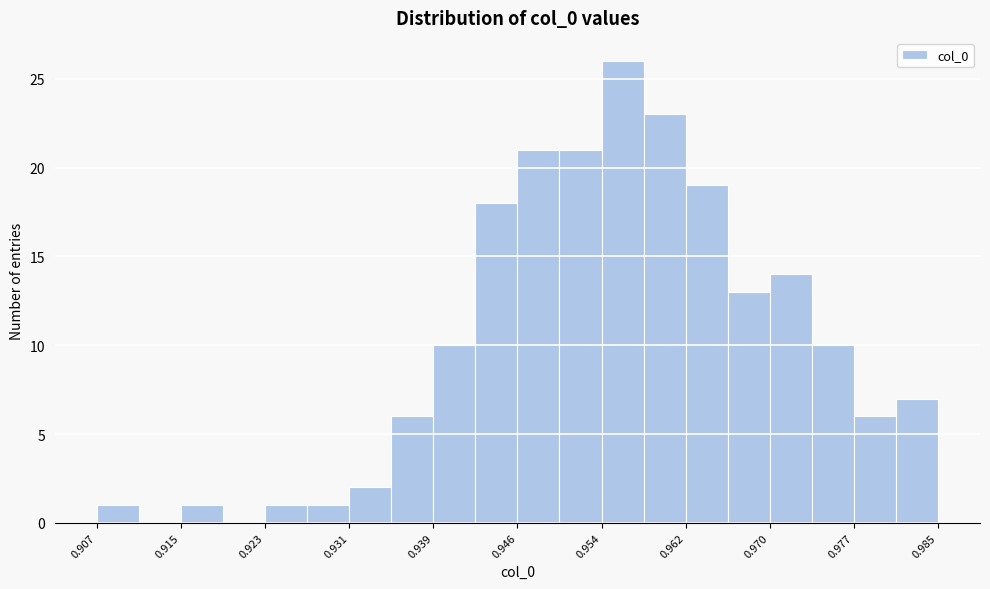

Read against the x-axis, roughly where is the centre of the tallest bar?

0.956